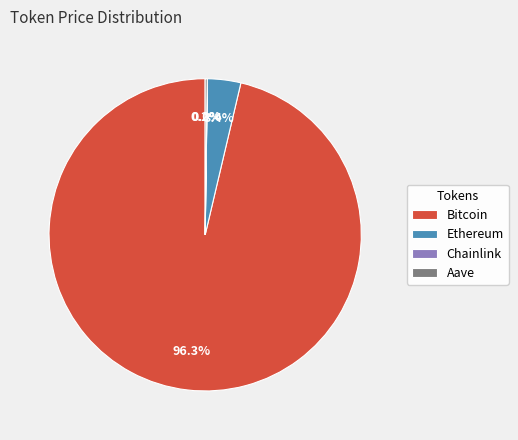

To the nearest percent, what is the difference between the largest and smallest slice percentages?

96%